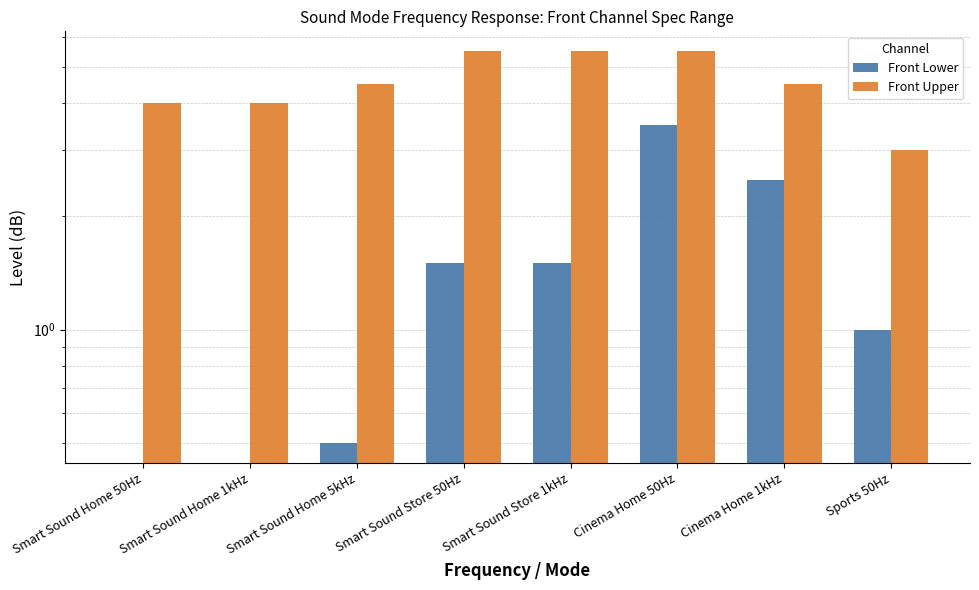

How many Front Upper values are between 4 and 5?

4